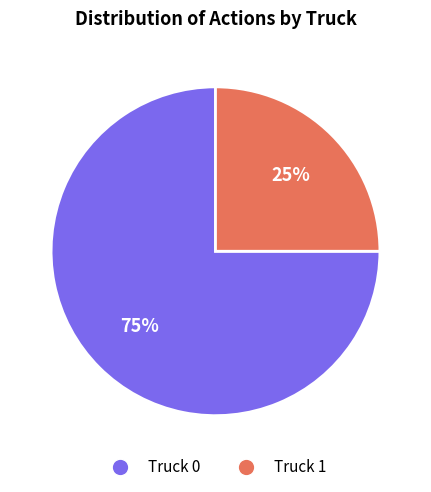

To the nearest percent, what is the average slice percentage?

50%